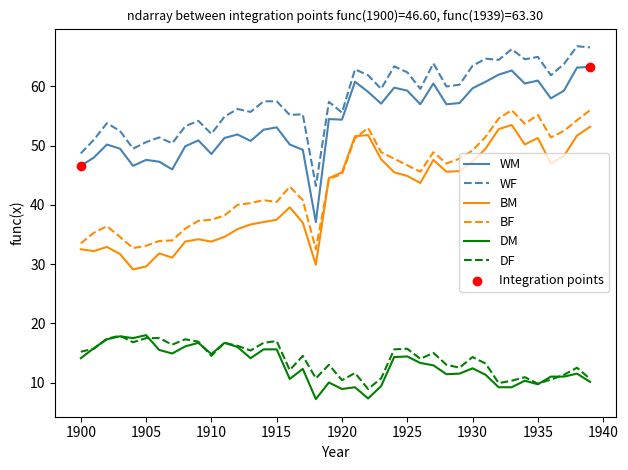

True or false: BF and WF intersect in this chart.

False